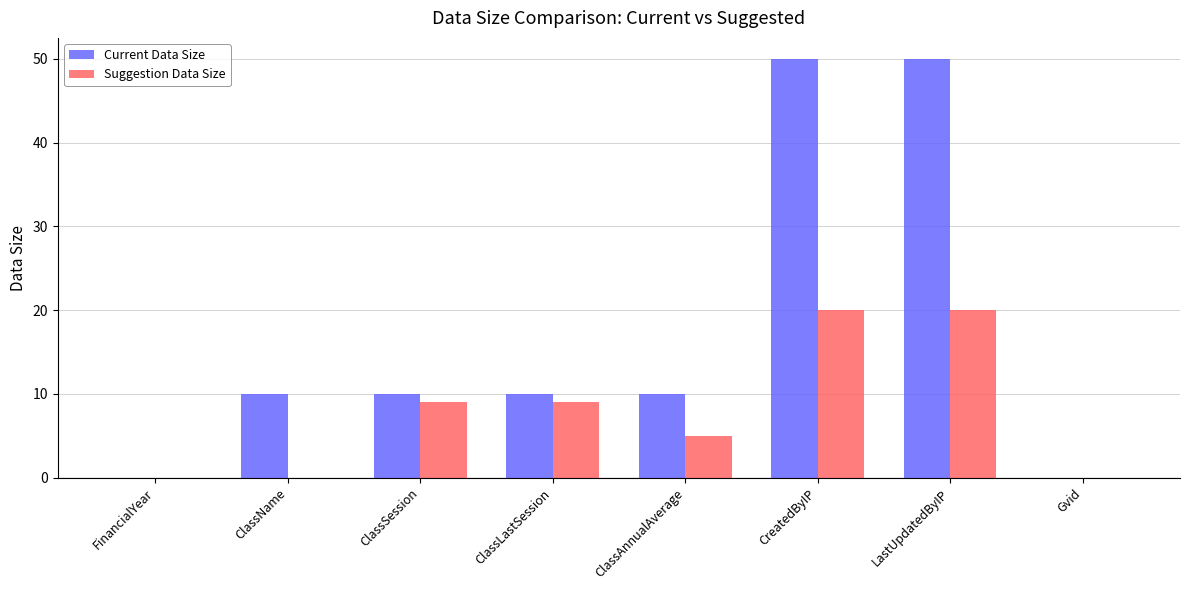

Is the value of Suggestion Data Size at ClassAnnualAverage greater than the value of Current Data Size at ClassLastSession?

No